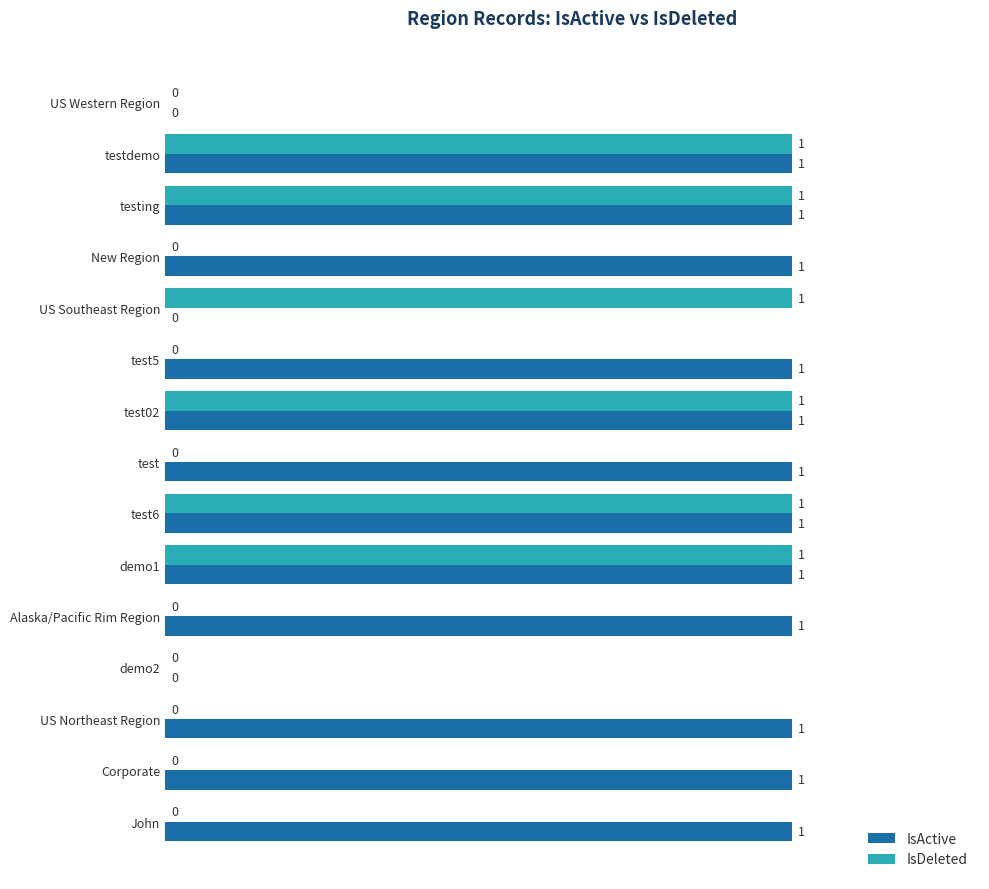

Which series changed the most between testing and test?

IsDeleted